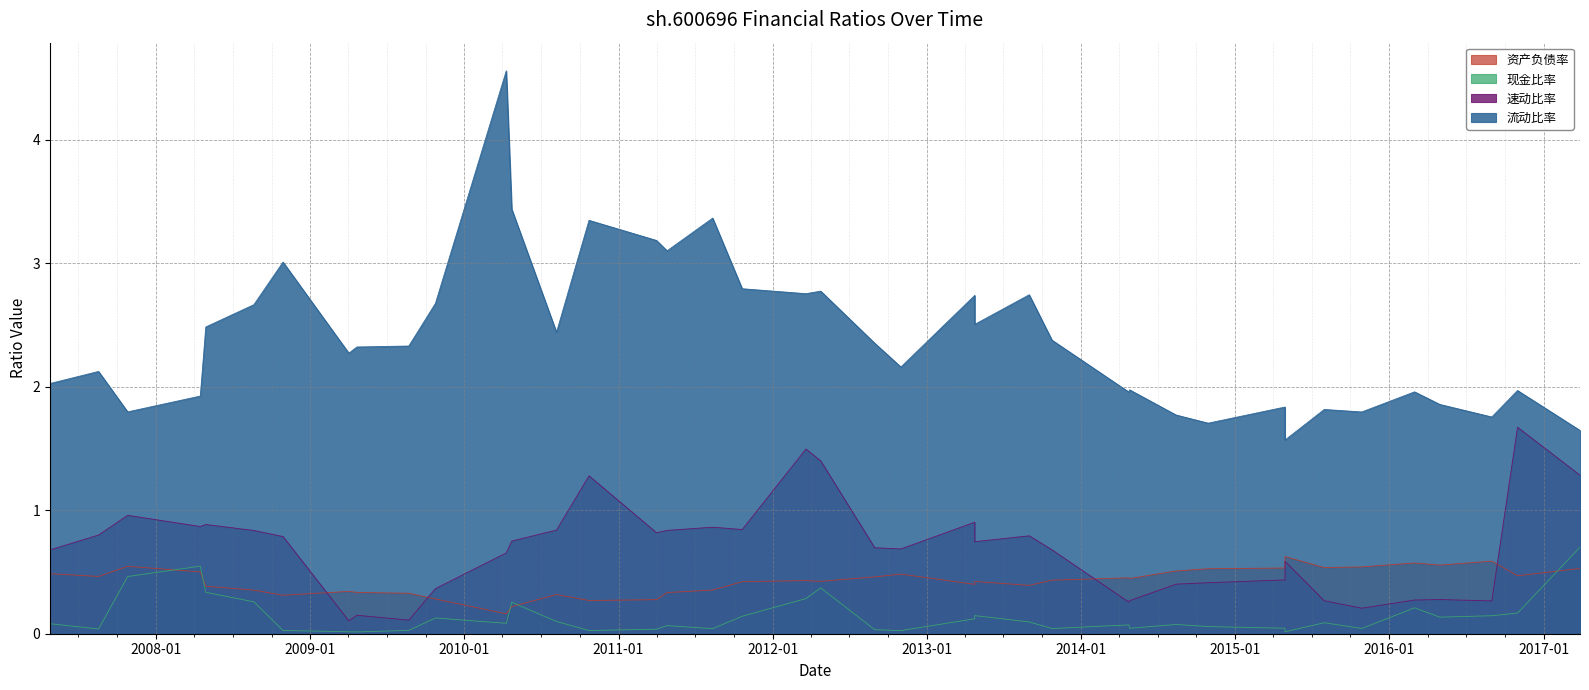

True or false: 流动比率 has more than 0 interior local peaks.

True